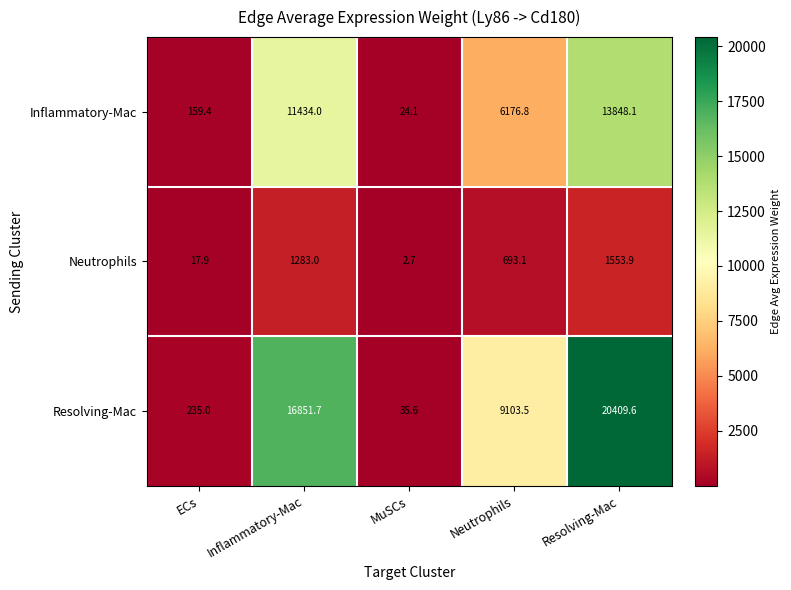

What is the average value of the Inflammatory-Mac series?

6328.5